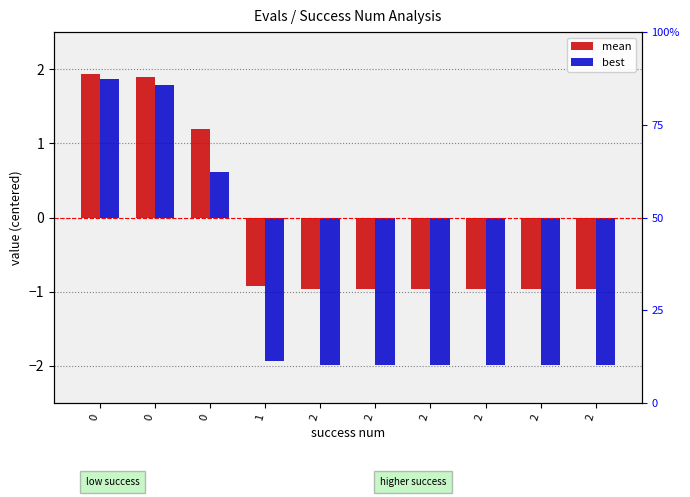

Between 1 and 2, which series saw the biggest shift?

best